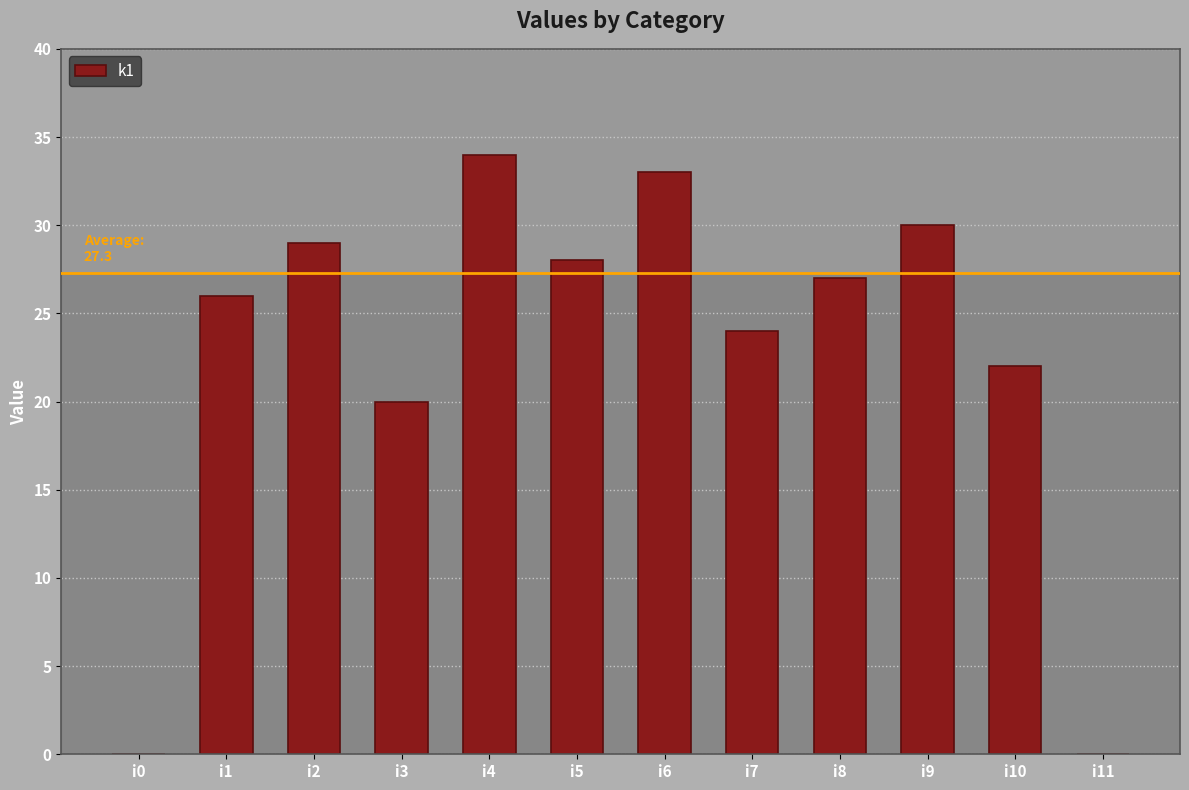

Count the number of categories in the chart.

12